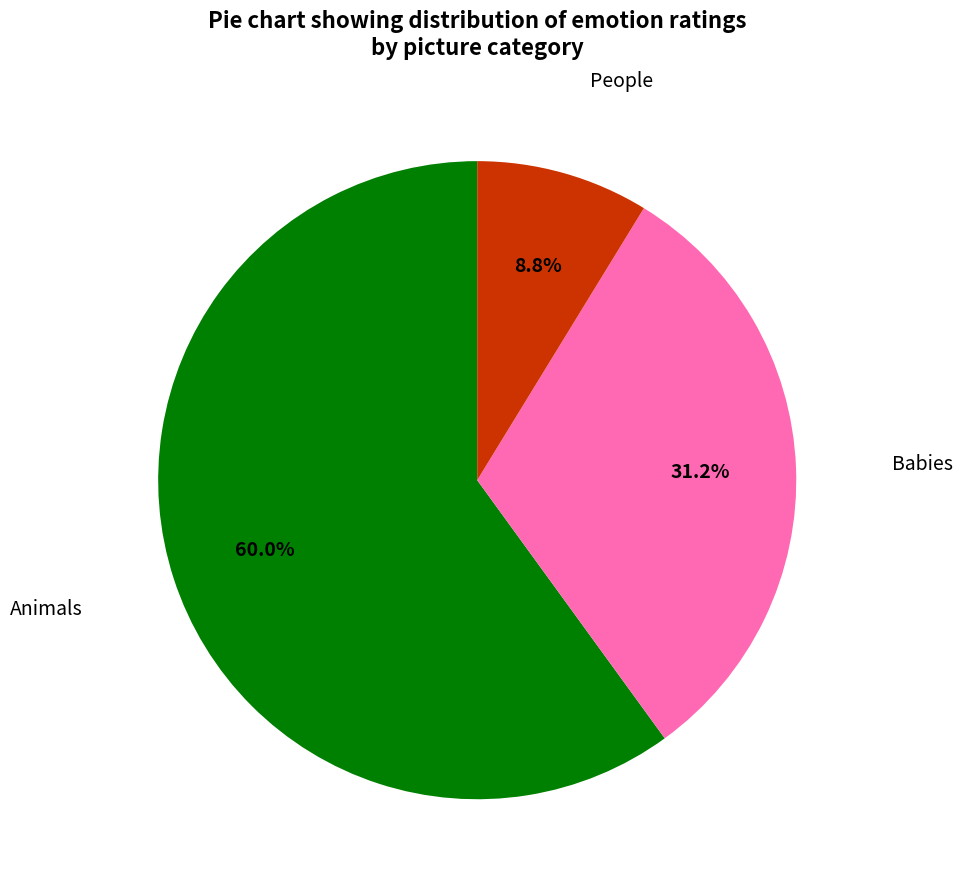

How many slices are in this pie chart?

3